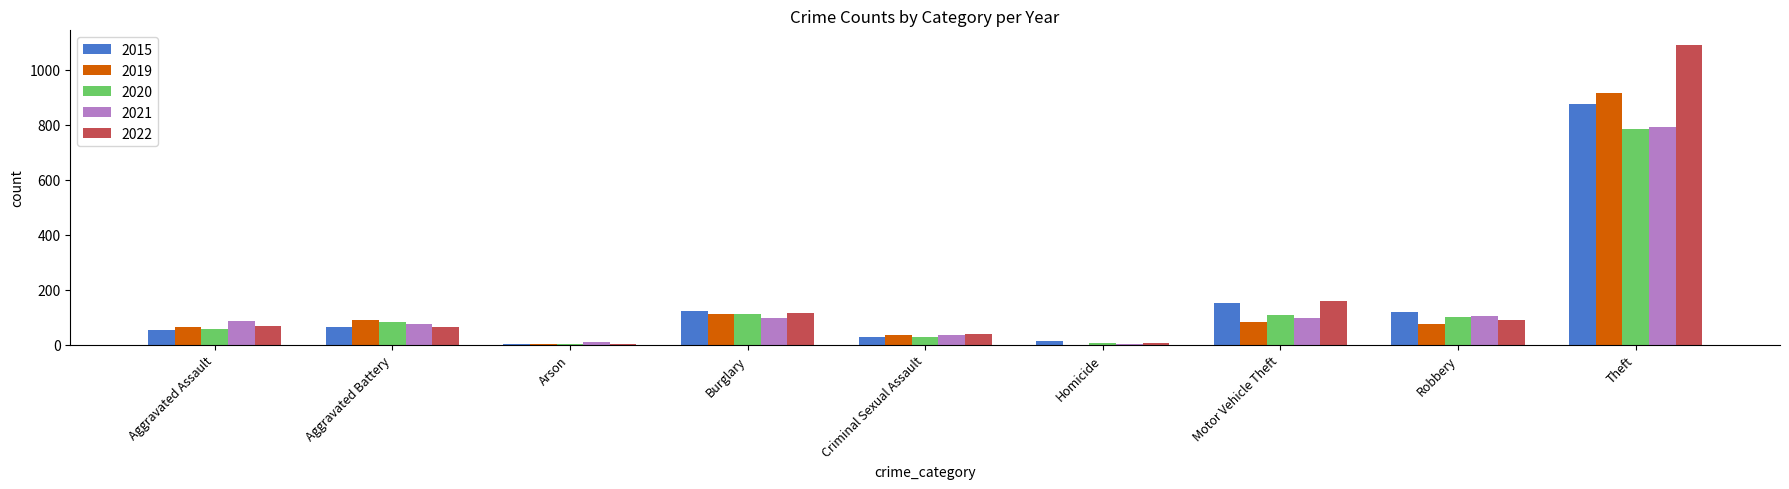

The 2015 series shows 41 at Robbery. True or false?

False